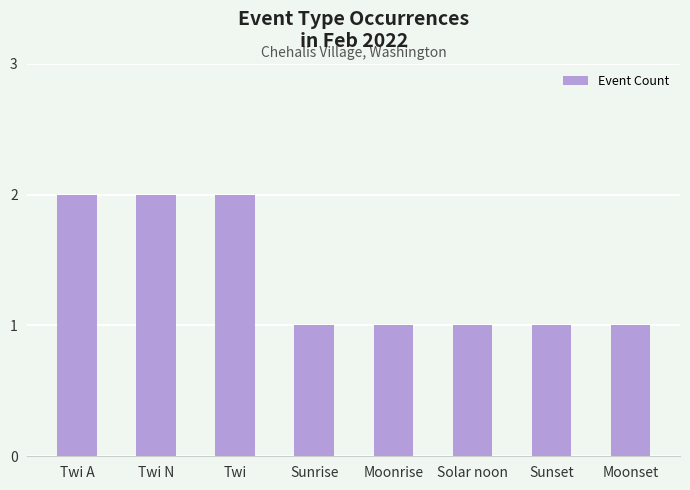

Is it true that the value at Sunrise is 2?

False